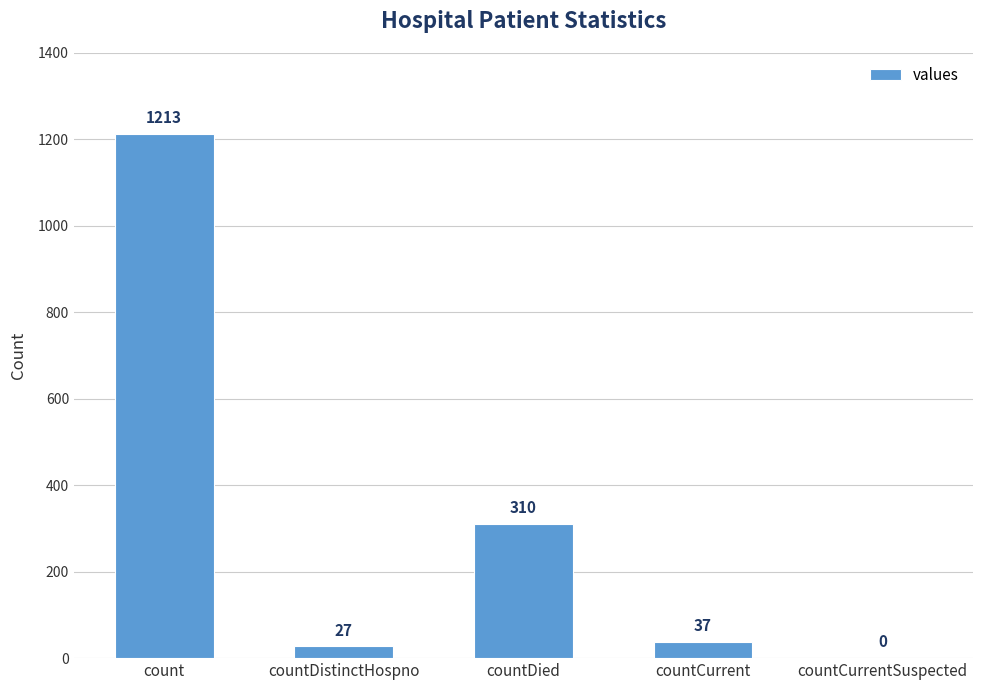

Are the bars horizontal?

No